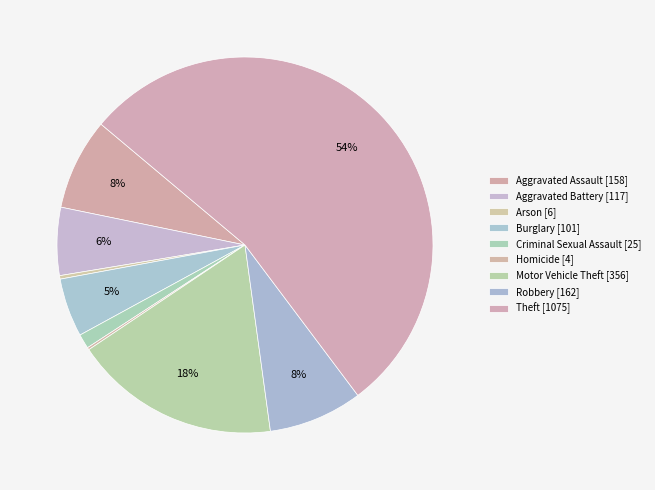

To the nearest percent, what is the difference between the Aggravated Assault and Homicide slice percentages?

8%